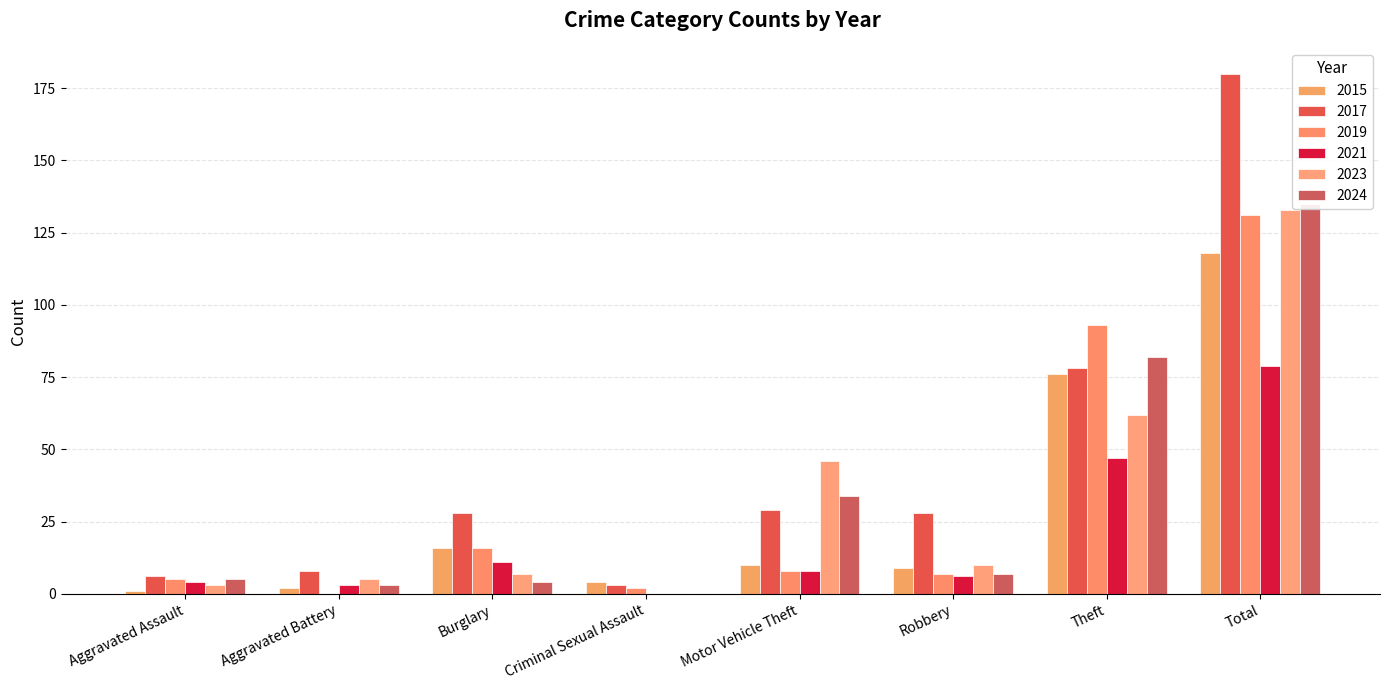

What is the highest value of the 2015 series?

118